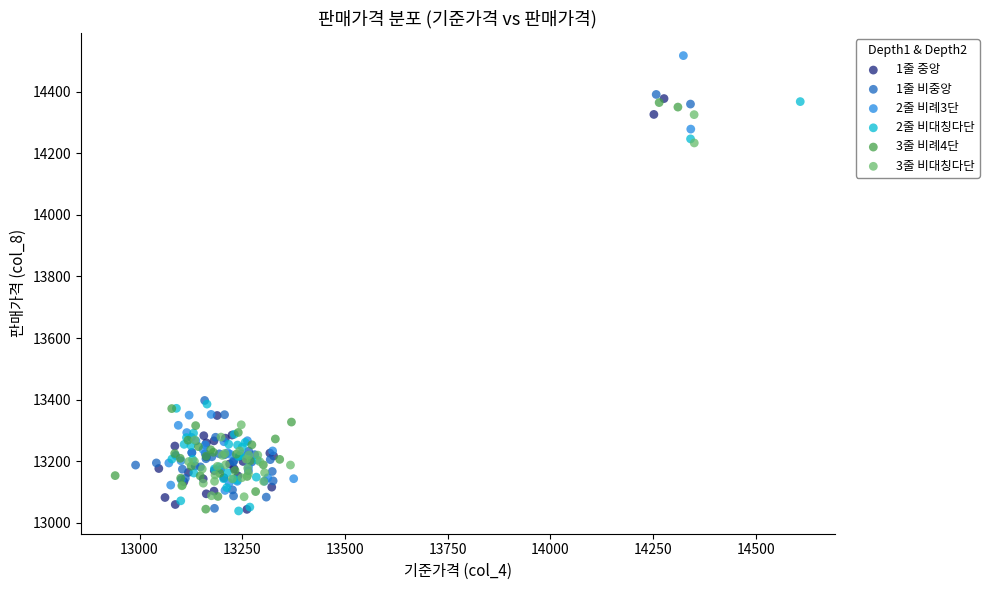

Which series has the largest Y range (max minus min)?

2줄 비례3단